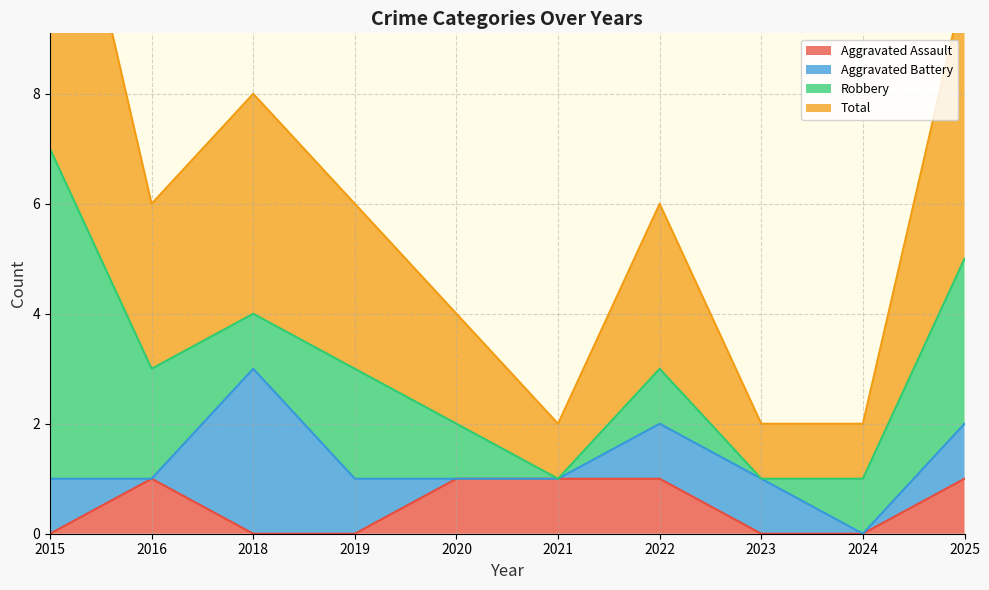

Is it true that Aggravated Assault equals 1 at 2021?

True